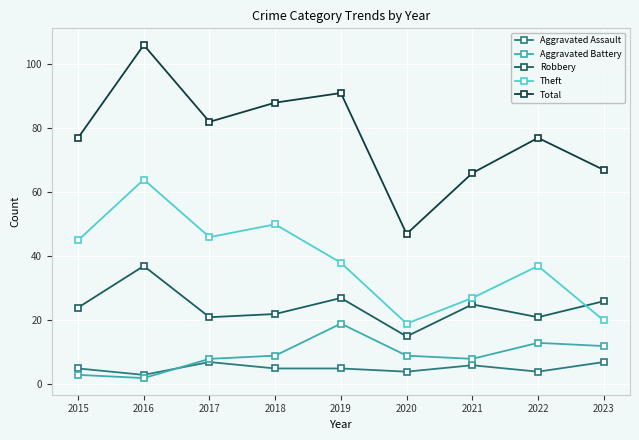

Which series has the largest total across all categories?

Total